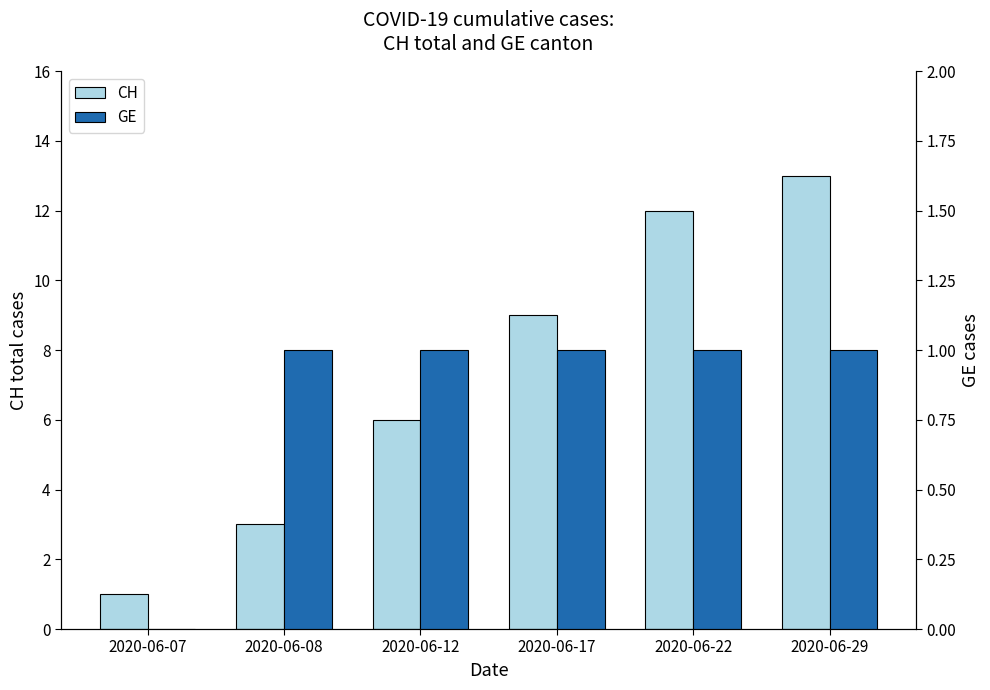

What is the highest value of the CH series?

13